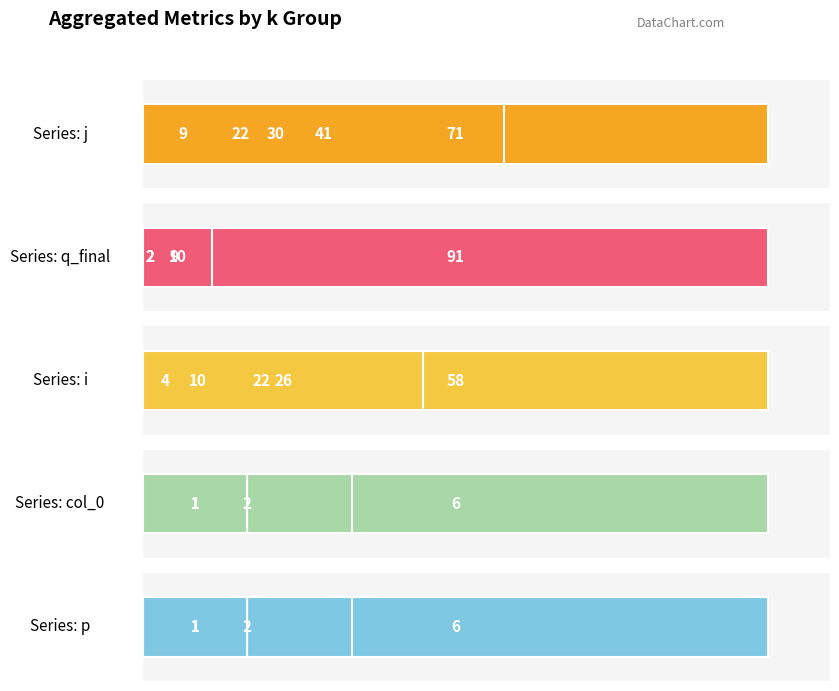

Which series has the largest total across all categories?

j